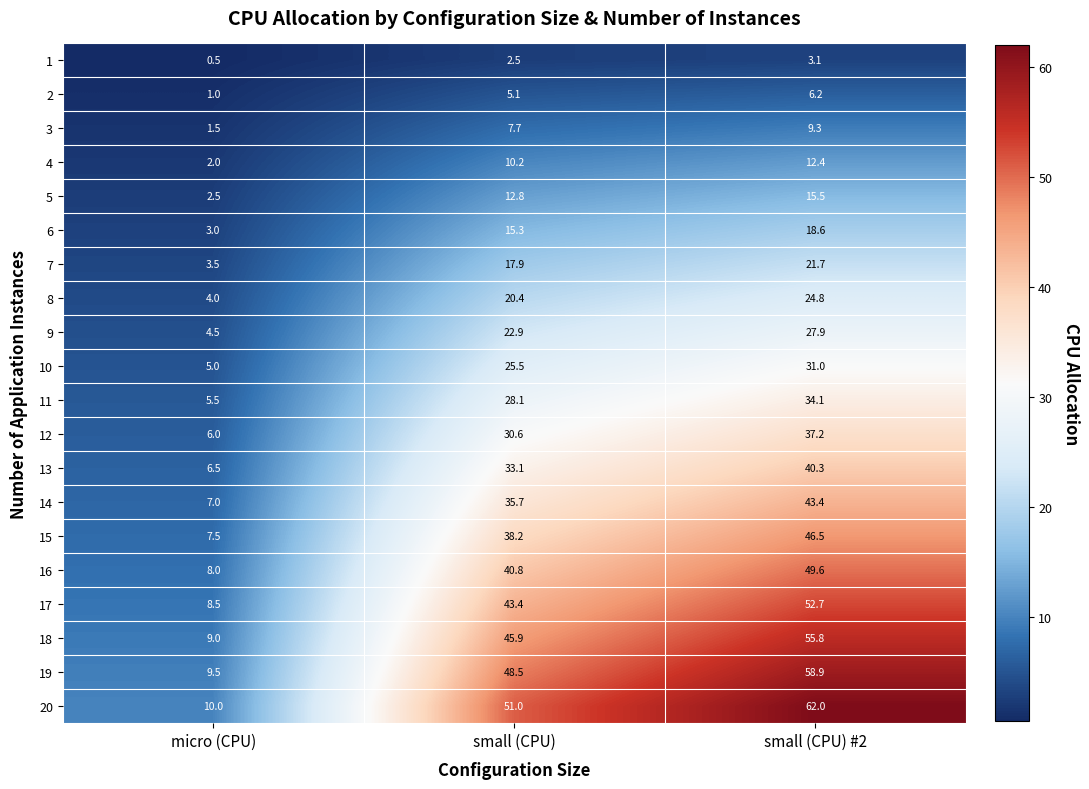

What is the difference between the maximum and minimum values in the 5 series?

13.0